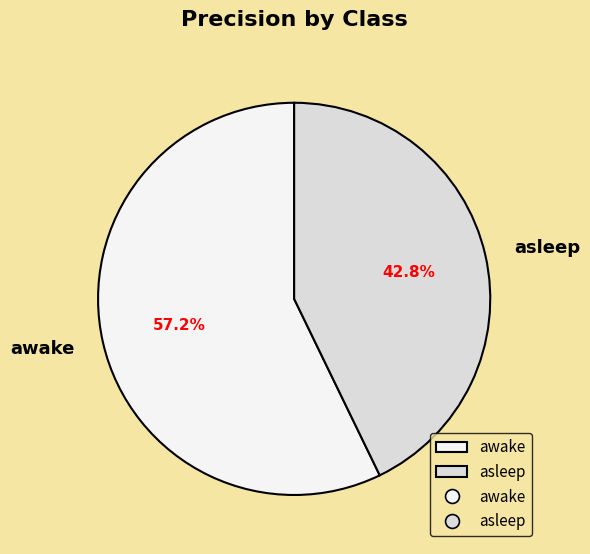

Rank the categories by value from lowest to highest.

asleep, awake